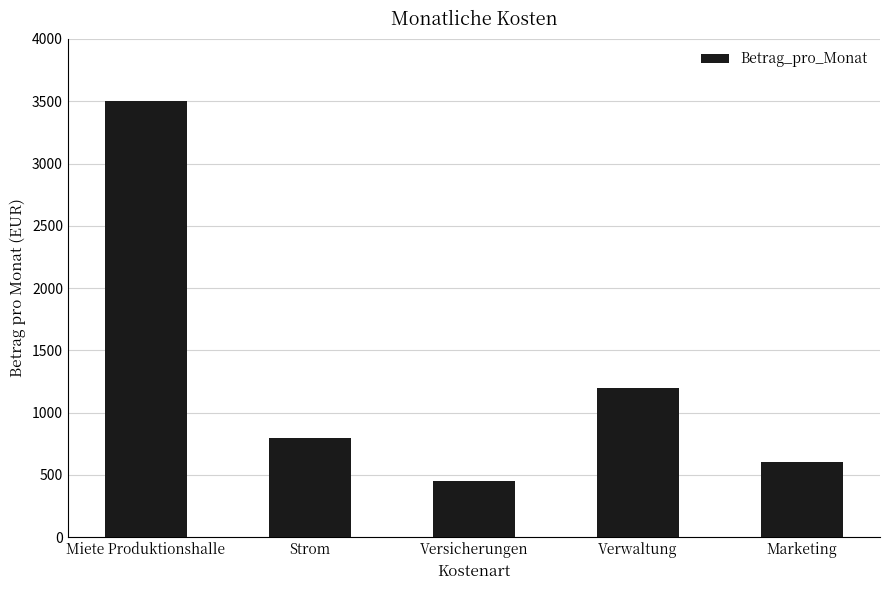

The value at Strom is 167. True or false?

False